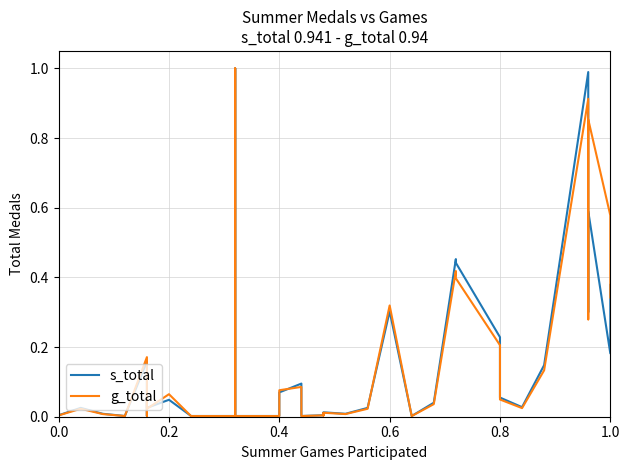

Is the value of g_total at 24 greater than the value of s_total at 30?

No